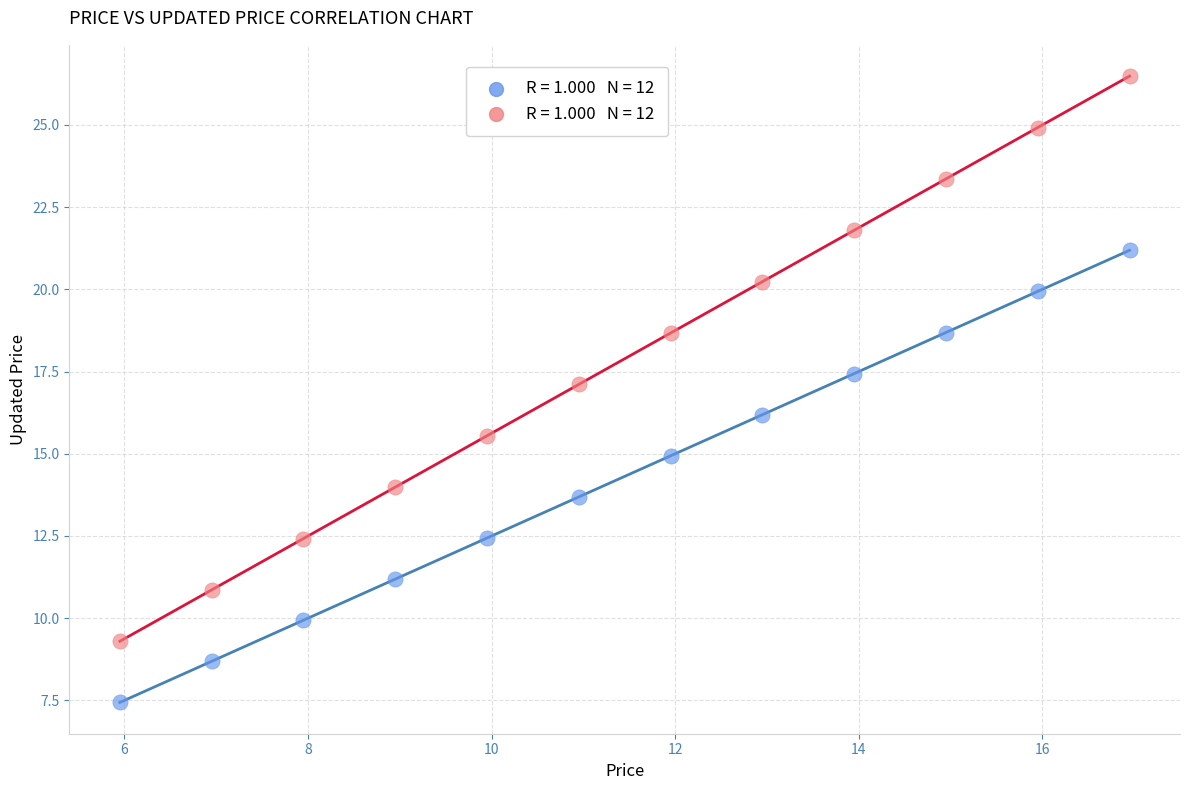

Across all data points, what is the range of Y values (max minus min)?

19.0